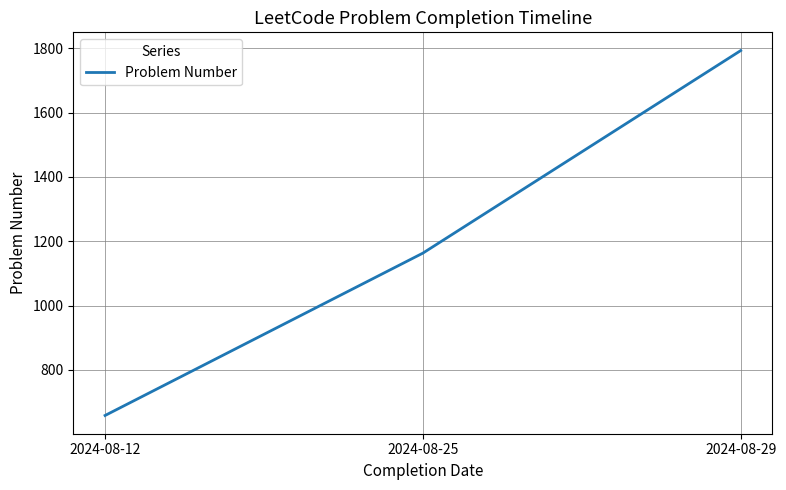

Read the value at 2024-08-25.

1163